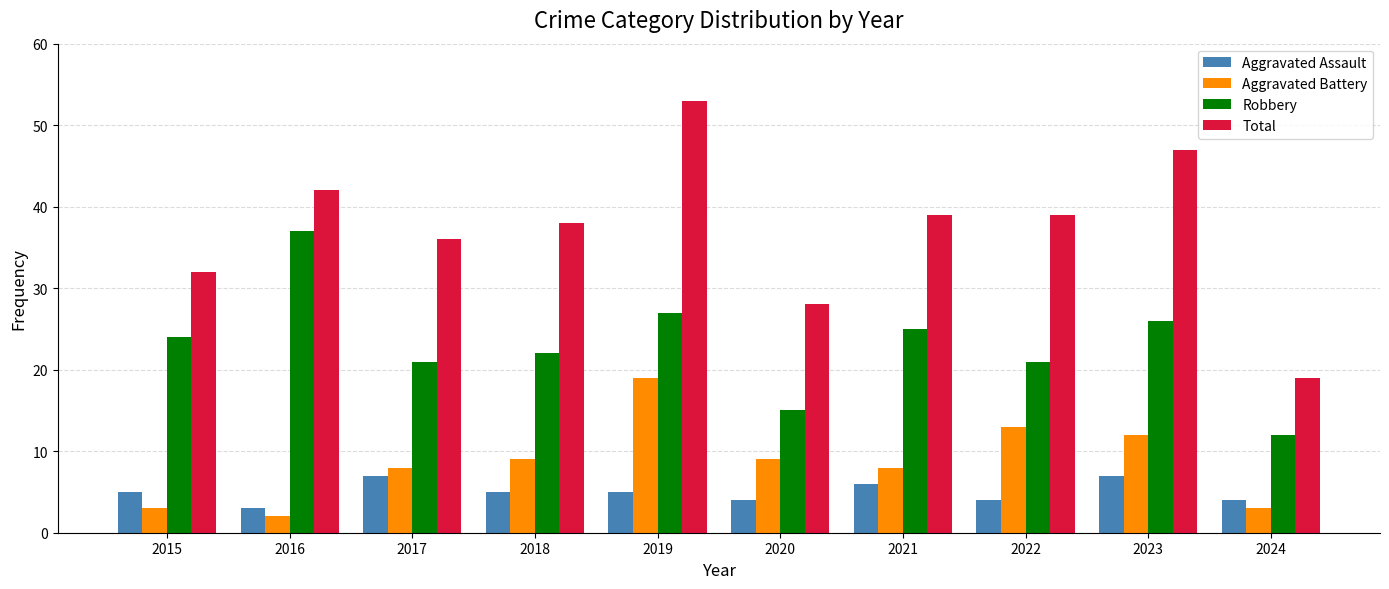

At which label does Aggravated Battery reach its minimum?

2016